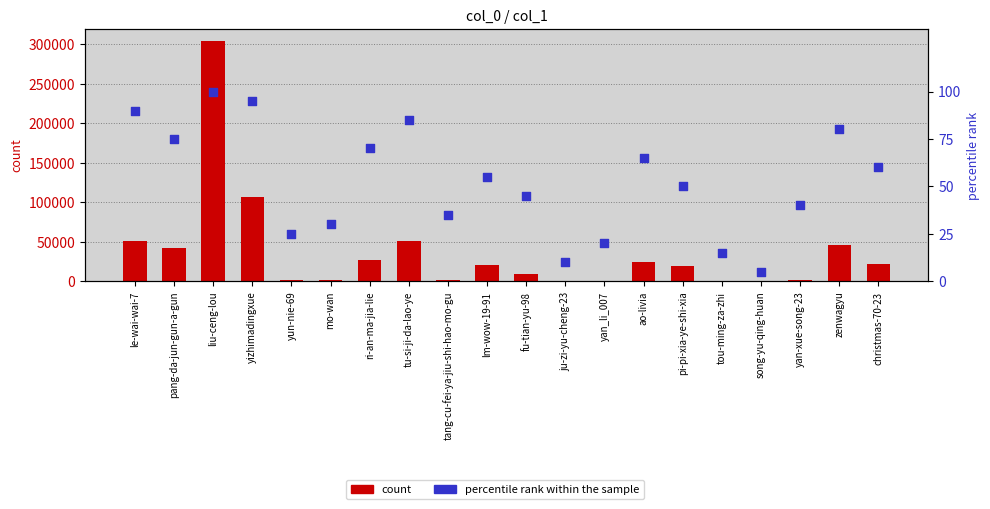

Which series reaches the maximum Y coordinate?

count